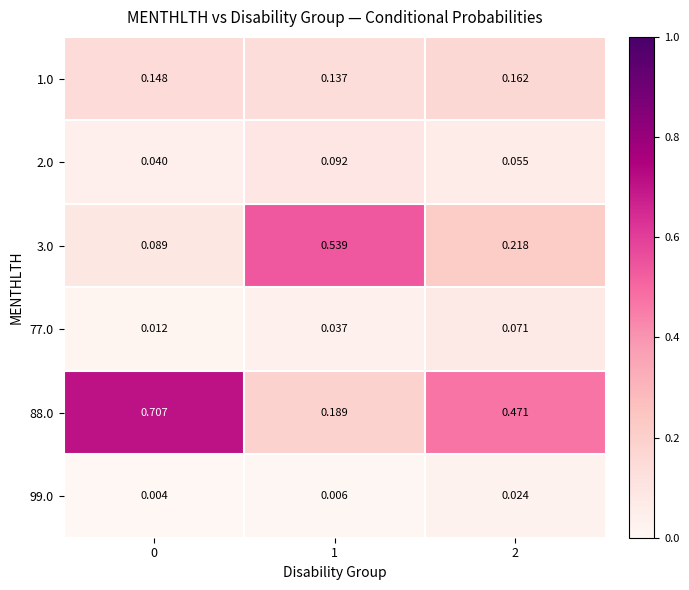

Which series changed the most between 0 and 2?

88.0